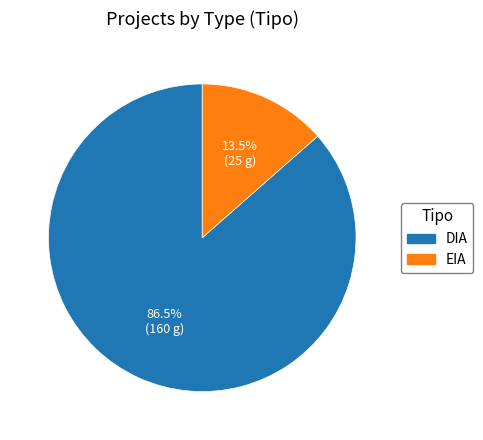

True or false: DIA accounts for 97% of the total.

False